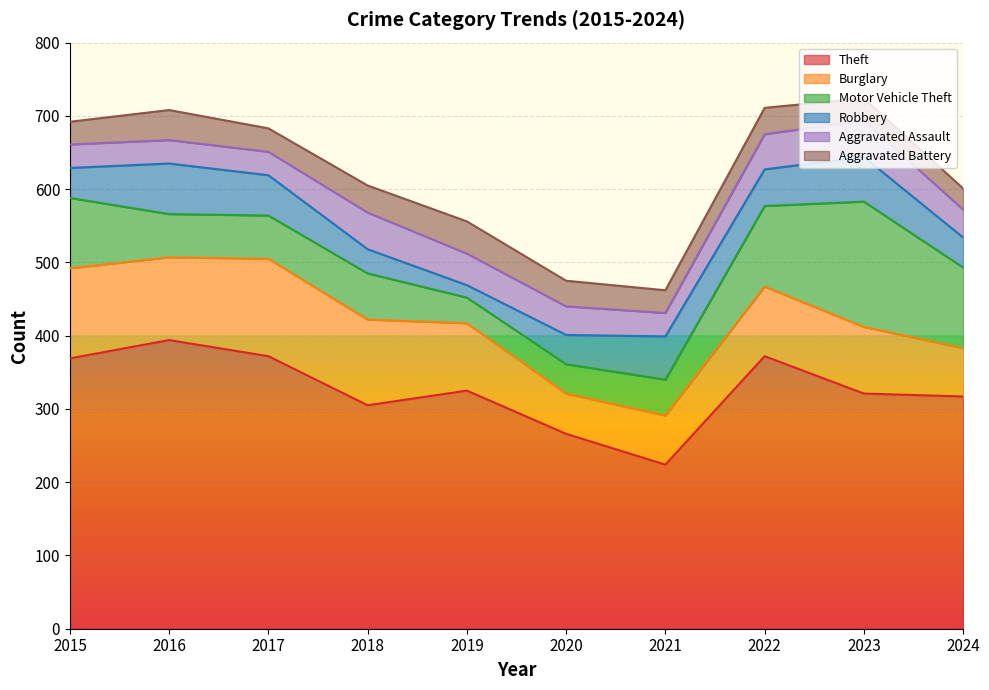

True or false: Aggravated Assault and Theft cross at least once.

False